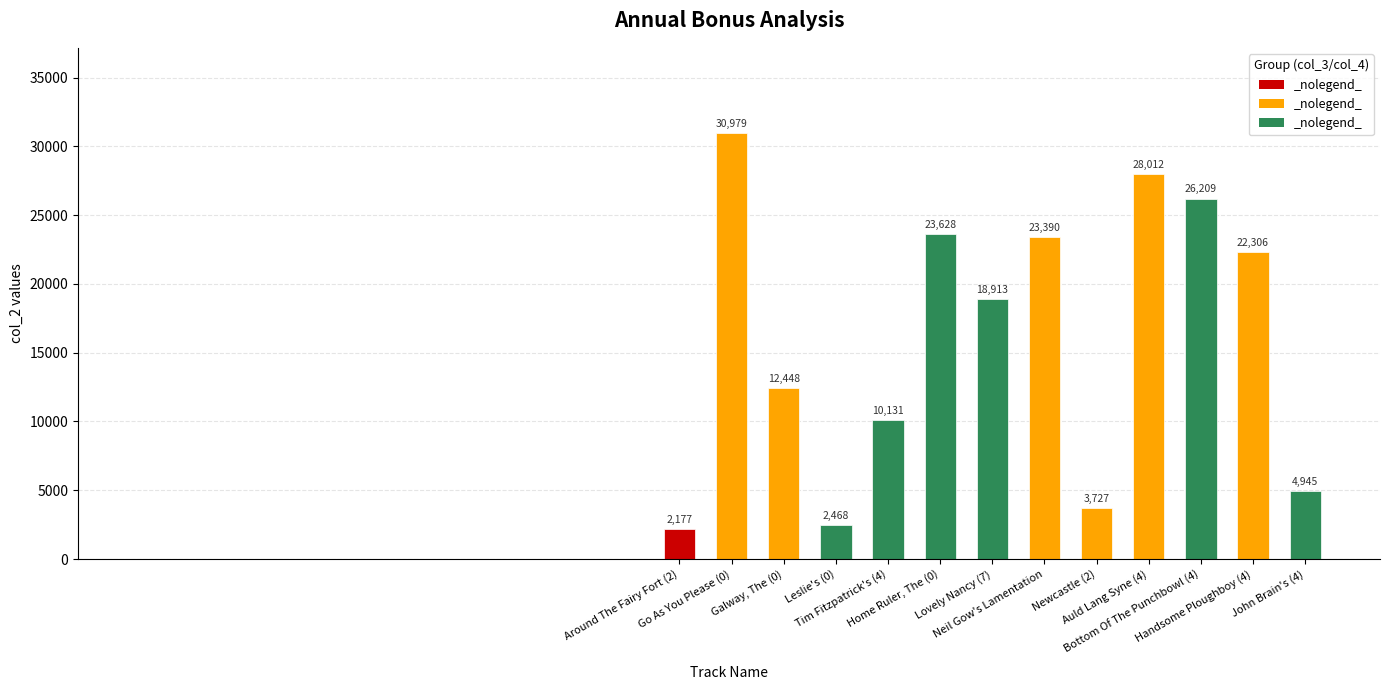

List the labels in order of value, smallest first.

Around The Fairy Fort (2), Leslie's (0), Newcastle (2), John Brain's (4), Tim Fitzpatrick's (4), Galway, The (0), Lovely Nancy (7), Handsome Ploughboy (4), Neil Gow's Lamentation, Home Ruler, The (0), Bottom Of The Punchbowl (4), Auld Lang Syne (4), Go As You Please (0)